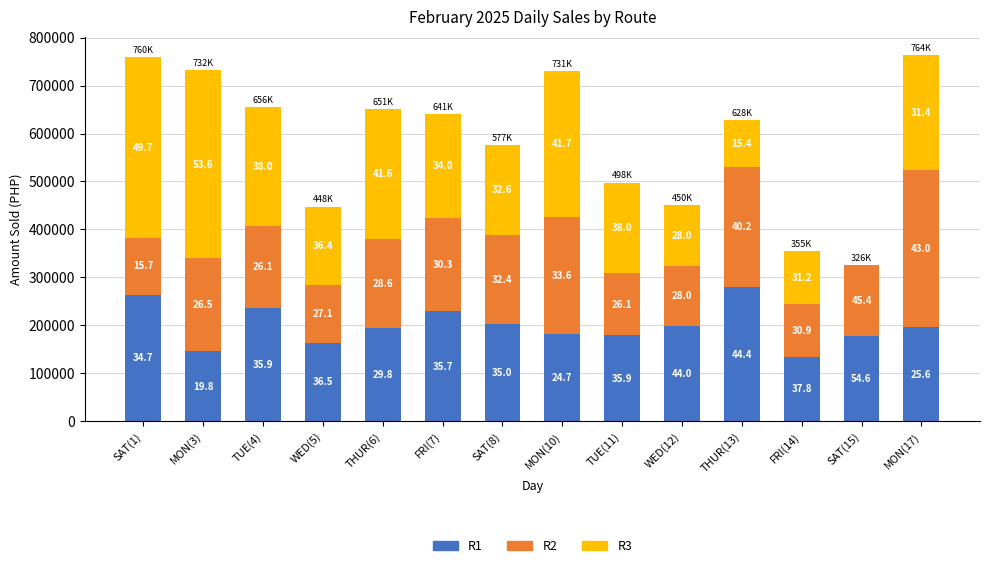

The value of R3 at MON(3) is 392666.5. True or false?

True